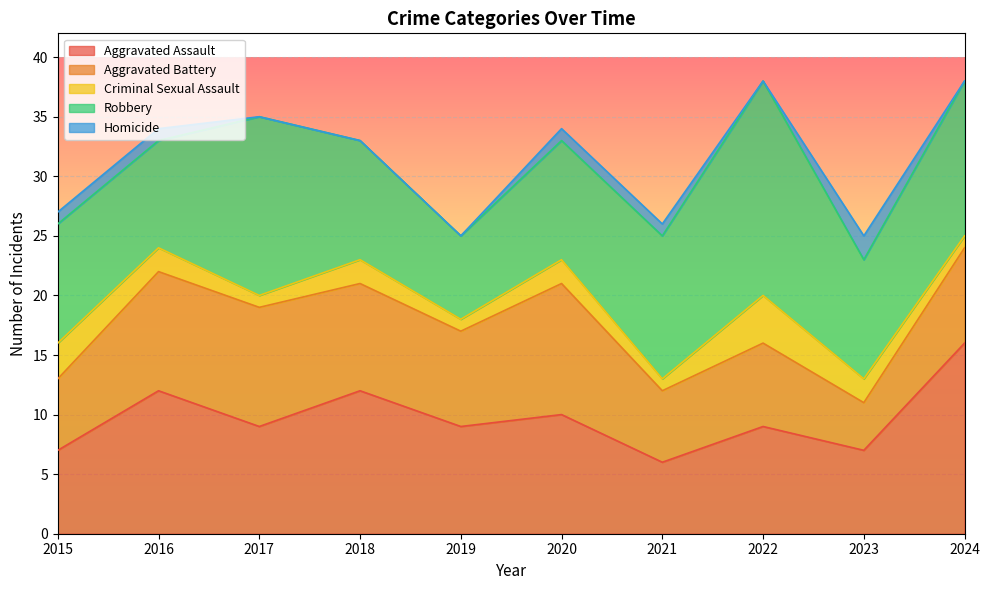

True or false: Robbery and Criminal Sexual Assault intersect in this chart.

False